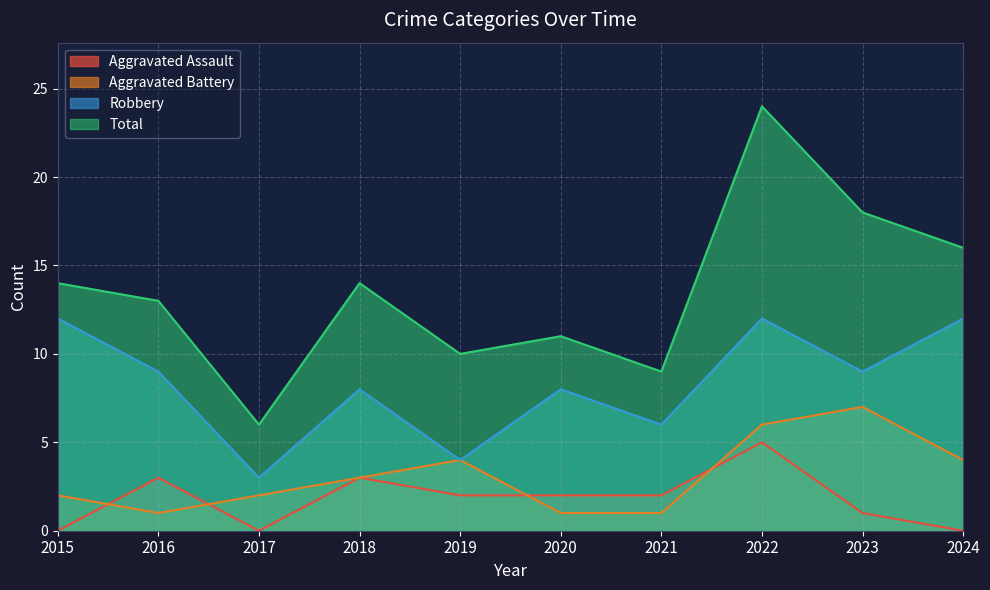

How many distinct data groups are displayed?

4